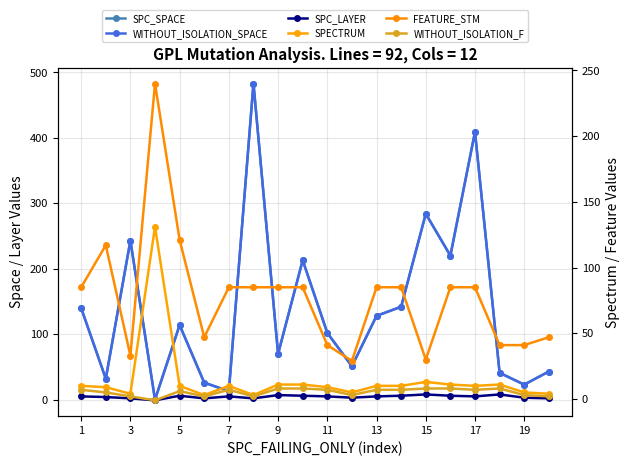

At which label does SPC_SPACE first exceed 114?

1